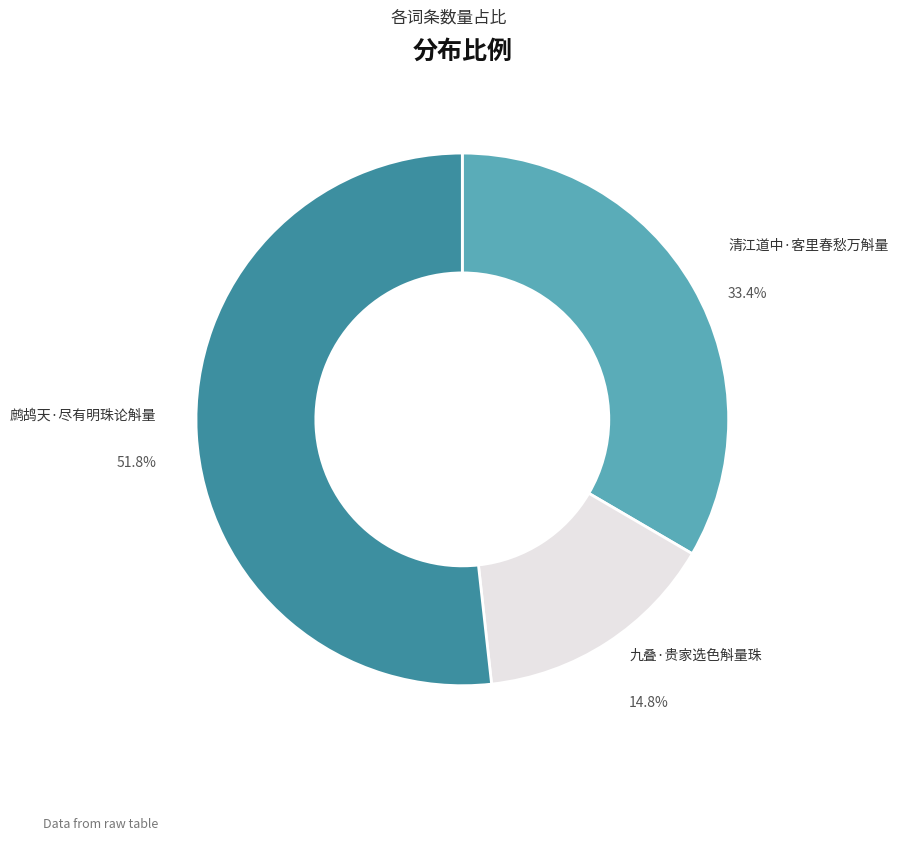

How many slices are in this pie chart?

3